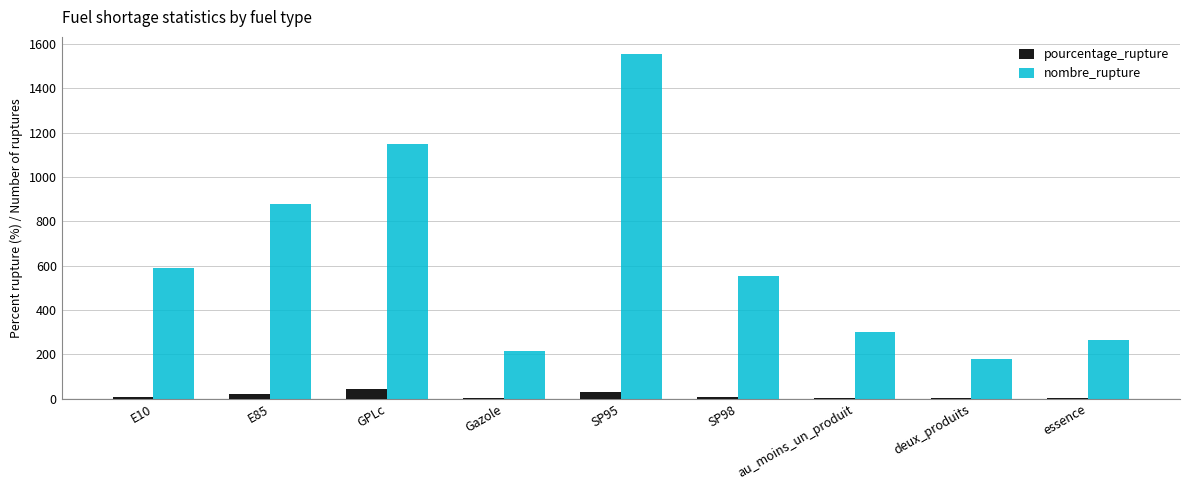

What is the greatest value displayed?

1554.0